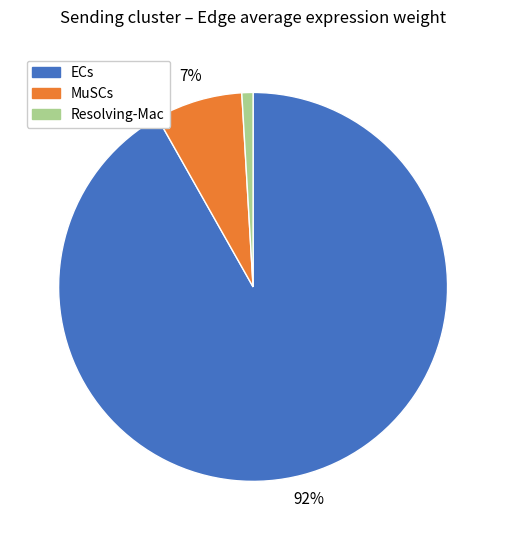

Which slice represents more than half of the pie?

ECs